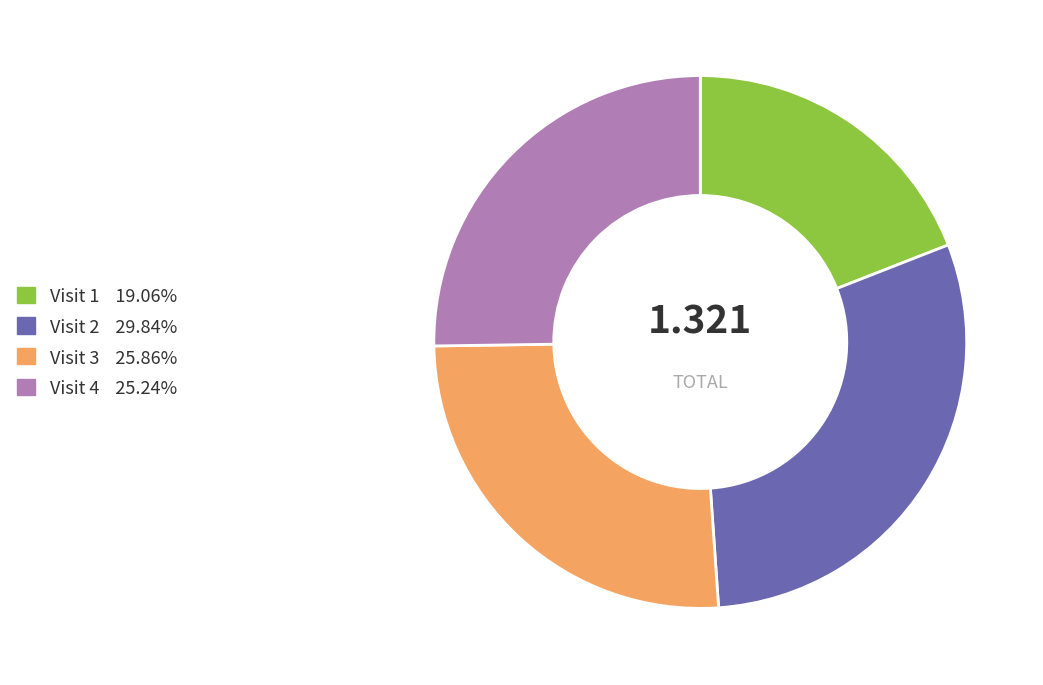

Does any single category account for the majority?

No